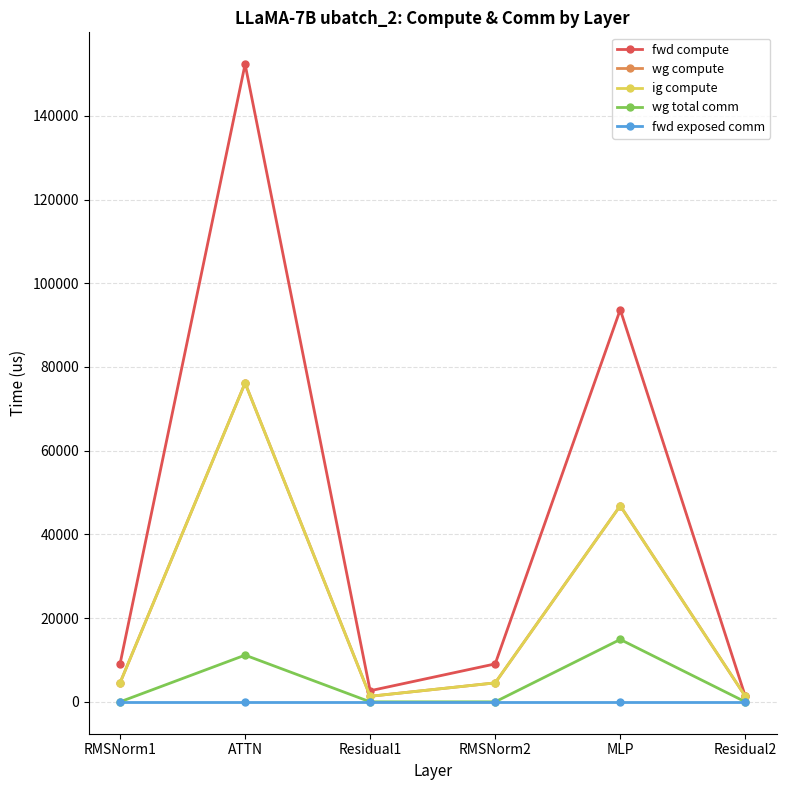

At which category does the chart reach its peak across all series?

ATTN